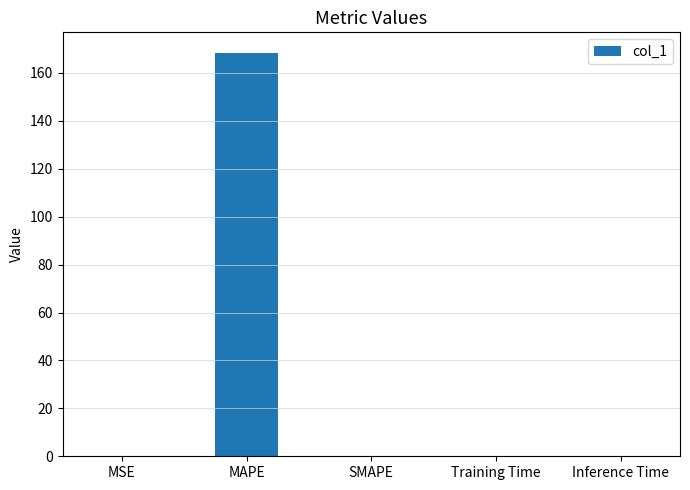

What is the sum of all values?

168.8